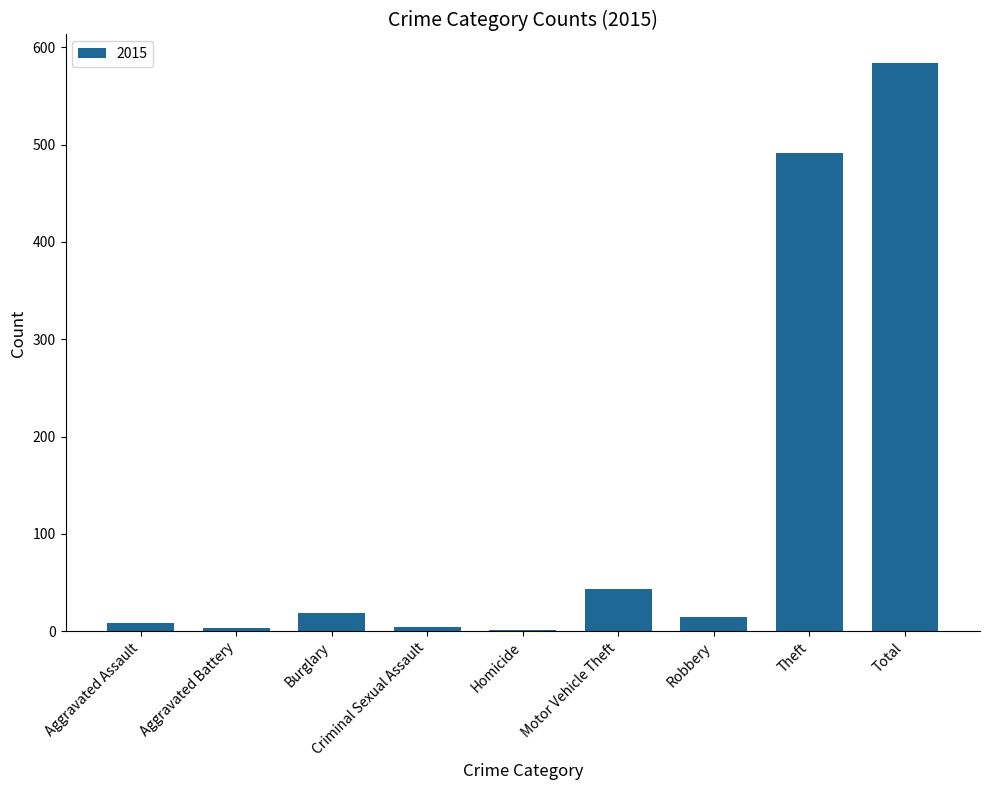

At which category does the chart reach its peak across all series?

Total